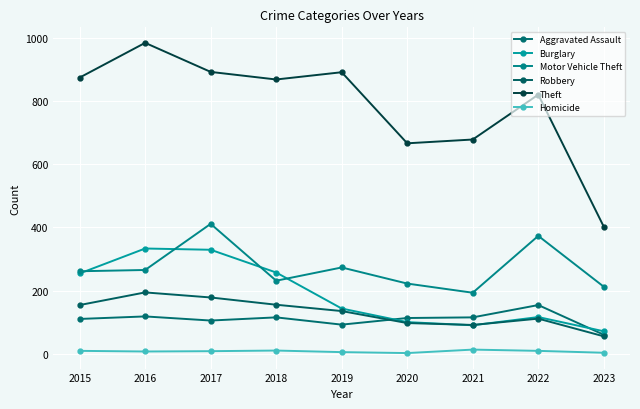

What is the value of the Homicide point at the 3rd from the left?

8